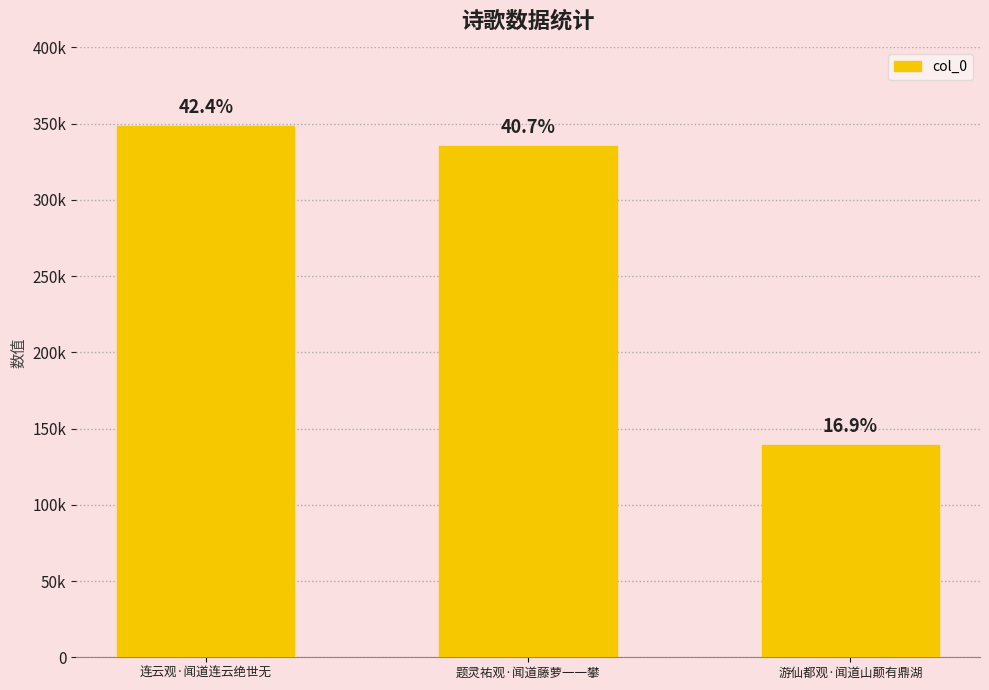

List the labels in order of value, smallest first.

游仙都观·闻道山颠有鼎湖, 题灵祐观·闻道藤萝一一攀, 连云观·闻道连云绝世无